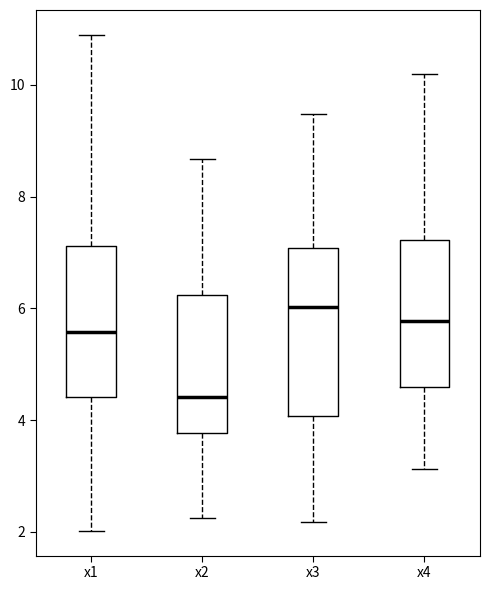

Reading left to right, read every box against the y-axis: the position of its median line, the range the box covers, and the ends of its whiskers. The values are not printed on the chart, so give them approximately, as read against the axis.

x1: median 5.6, box 4.4 to 7.2, whiskers 2.0 to 10.8
x2: median 4.4, box 3.8 to 6.2, whiskers 2.2 to 8.6
x3: median 6.0, box 4.0 to 7.0, whiskers 2.2 to 9.4
x4: median 5.8, box 4.6 to 7.2, whiskers 3.2 to 10.2